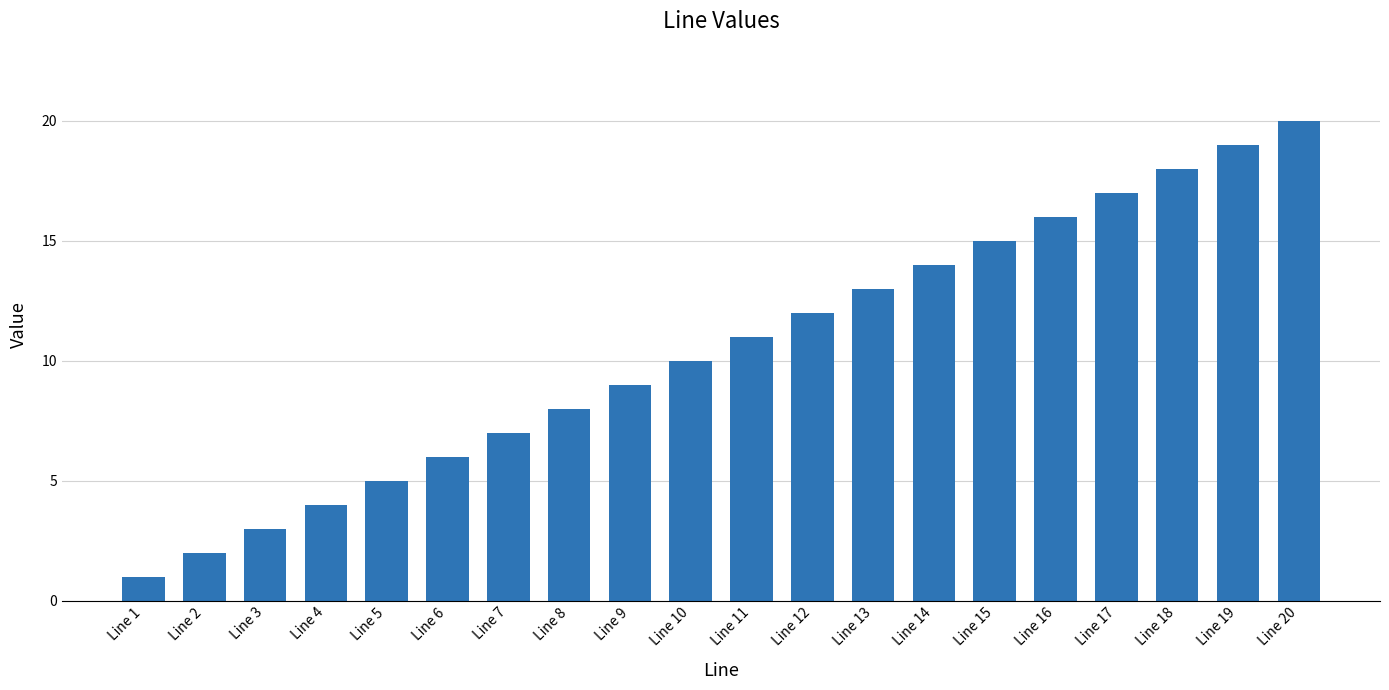

Reading right to left, what are all the values shown in this chart?

Line 20=20	Line 19=19	Line 18=18	Line 17=17	Line 16=16	Line 15=15	Line 14=14	Line 13=13	Line 12=12	Line 11=11	Line 10=10	Line 9=9	Line 8=8	Line 7=7	Line 6=6	Line 5=5	Line 4=4	Line 3=3	Line 2=2	Line 1=1